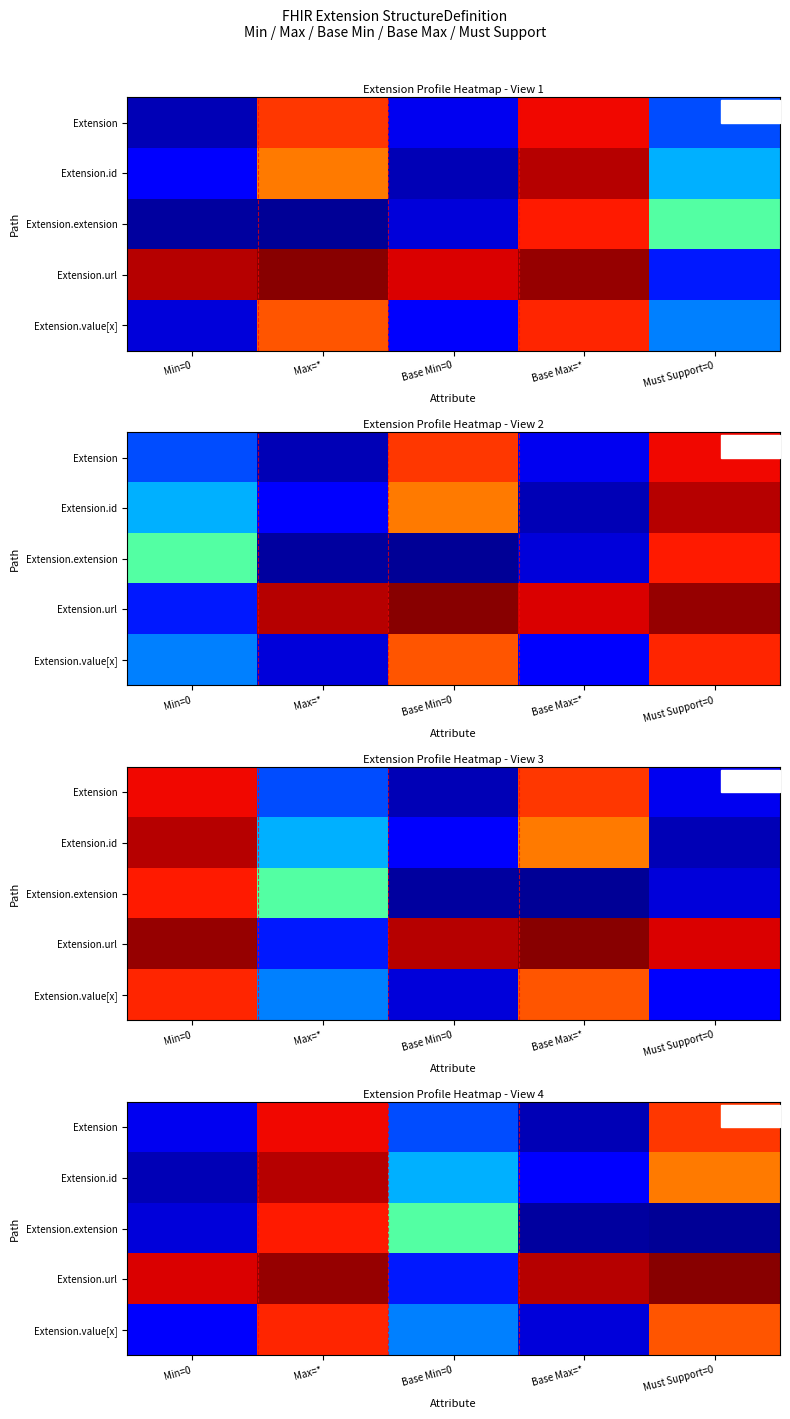

At which category is the sum across all series the highest?

Max=*